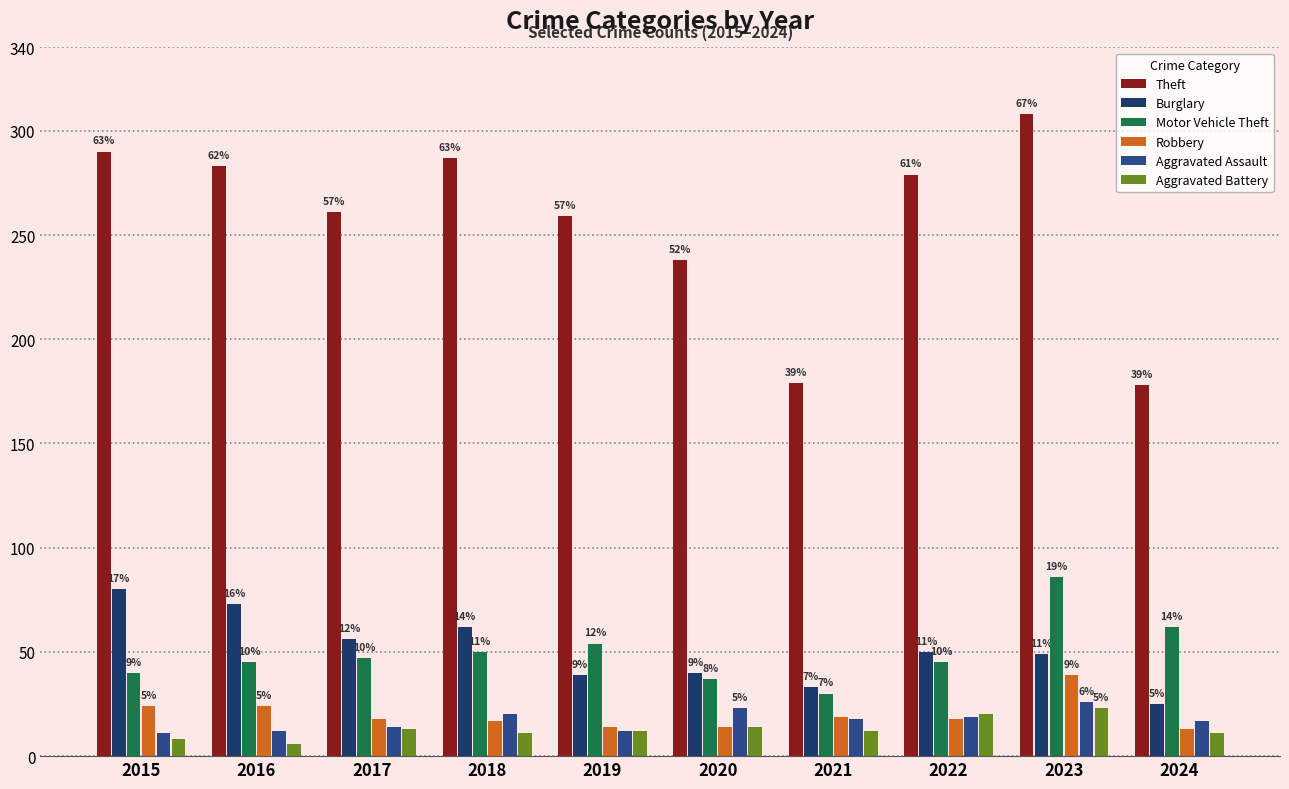

Which series has the largest total across all categories?

Theft